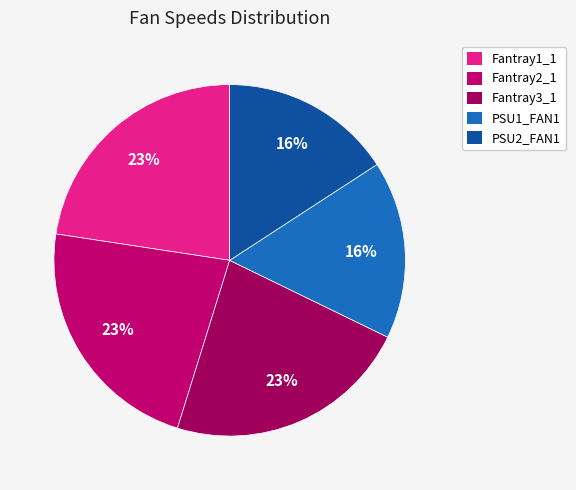

Which category has the smallest portion of the pie?

PSU2_FAN1